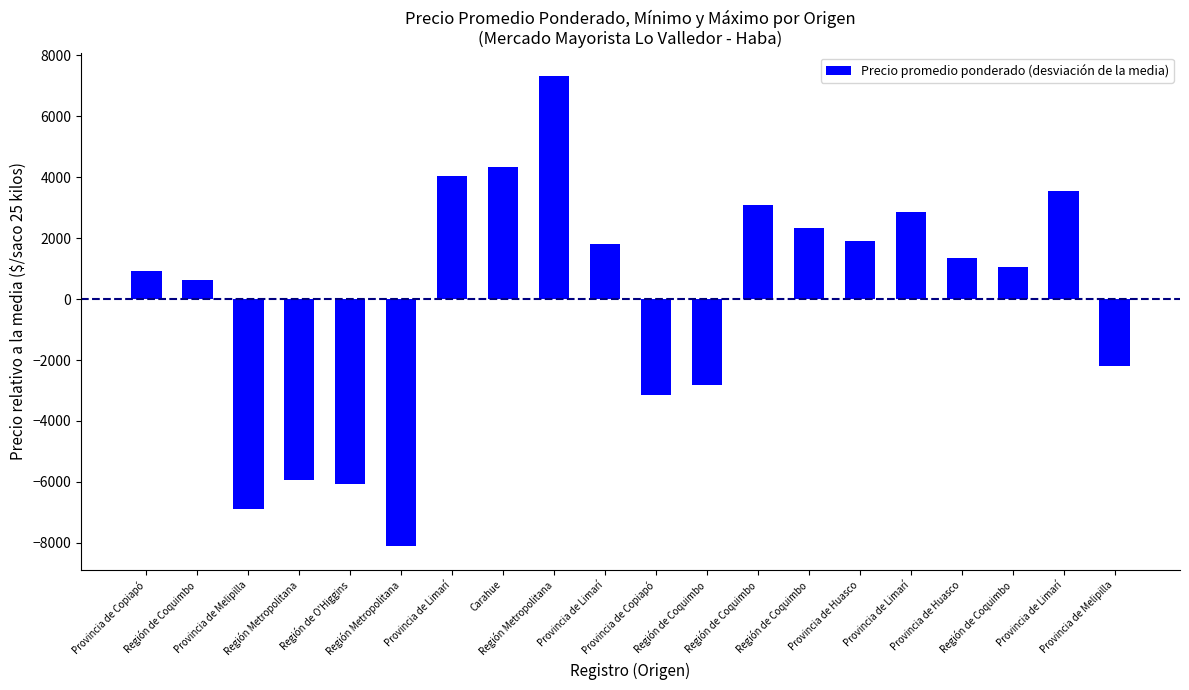

Does the chart contain stacked bars?

No